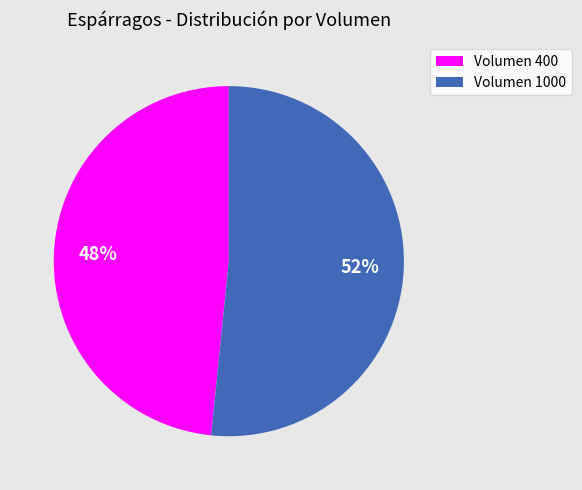

Approximately how many times larger is the value at Volumen 400 compared to Volumen 1000?

0.9